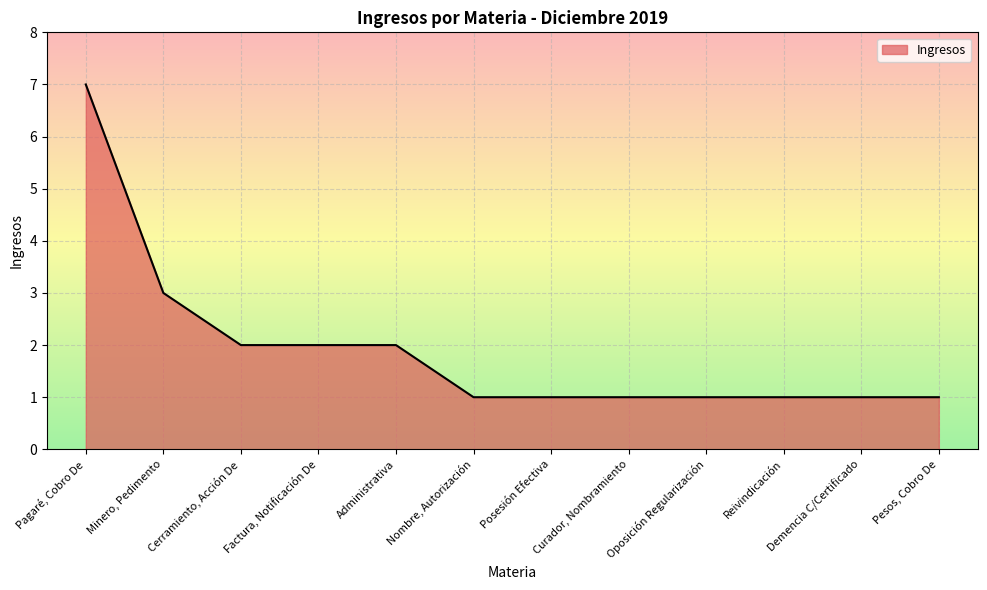

Read the value at Administrativa.

2